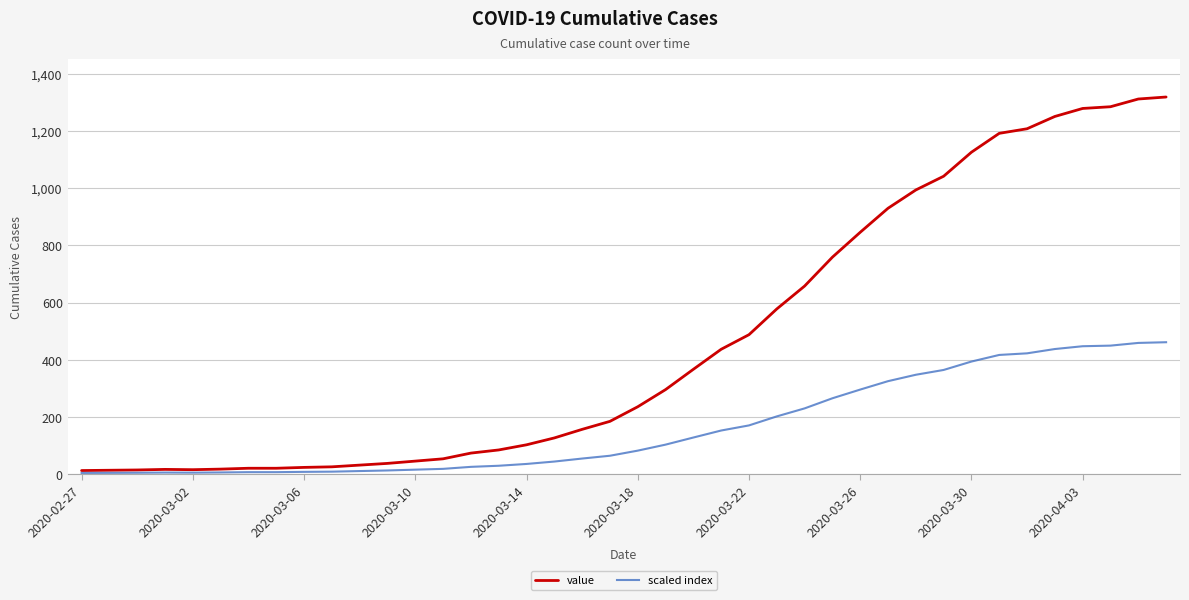

How many values in the value series are below 236?

20